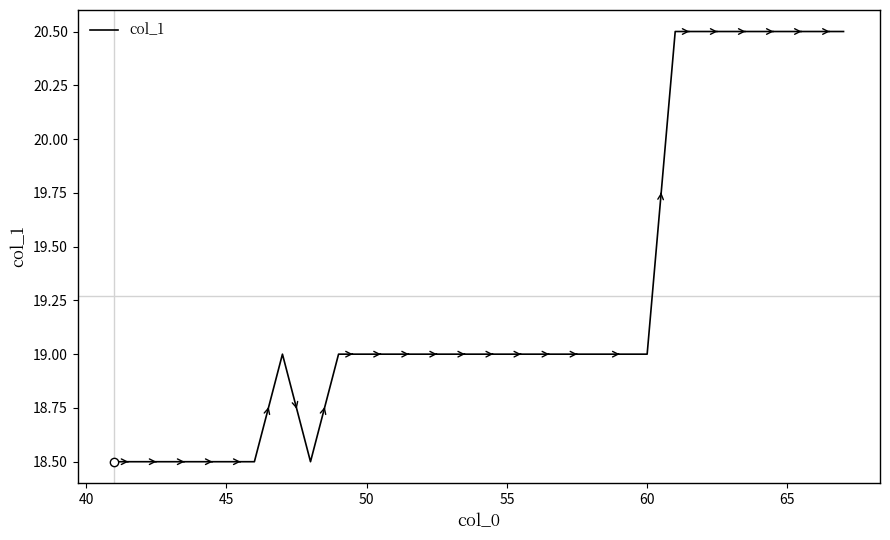

What is the maximum value shown in the chart?

20.5